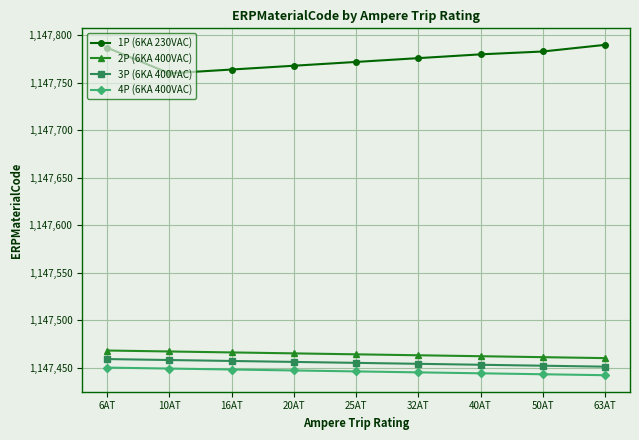

At how many categories does at least one series exceed 1147672?

9